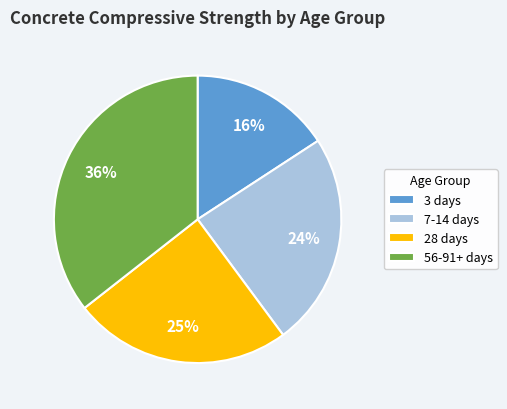

To the nearest percent, what is the combined percentage of 7-14 days and 28 days?

49%